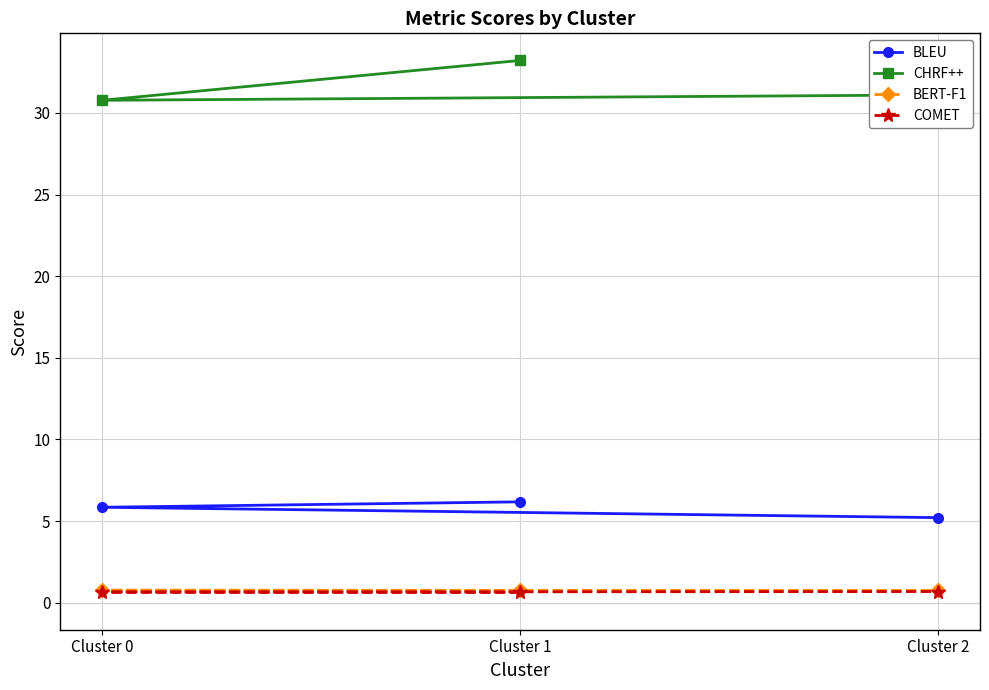

Between Cluster 2 and Cluster 0, which is larger?

Cluster 0